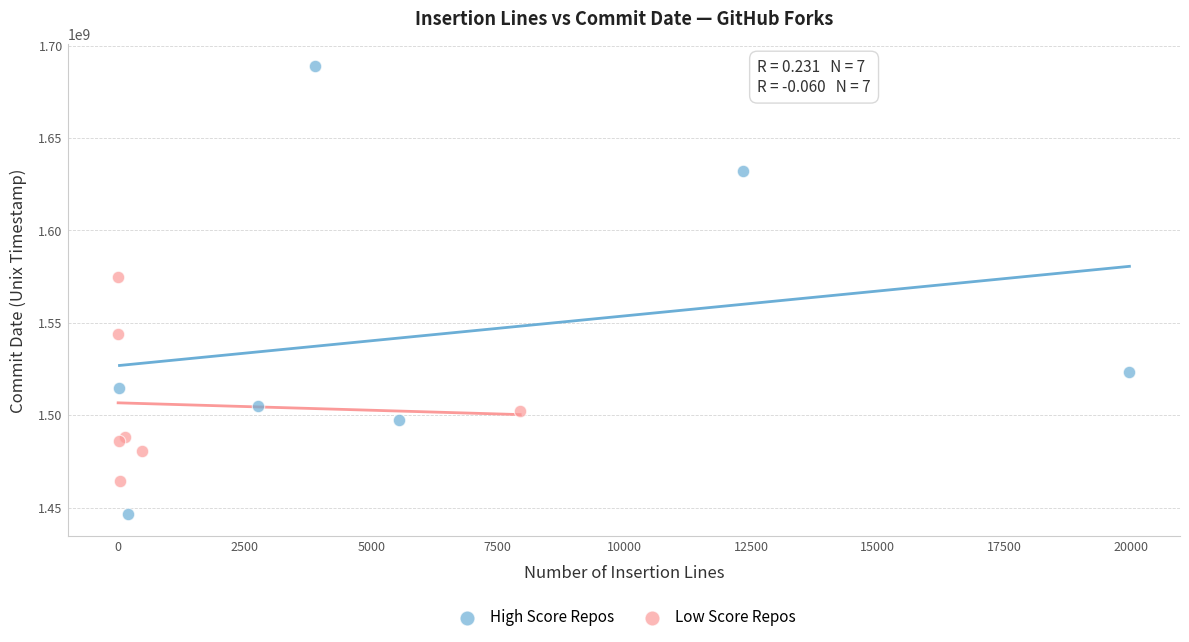

Which series reaches the maximum Y coordinate?

High Score Repos